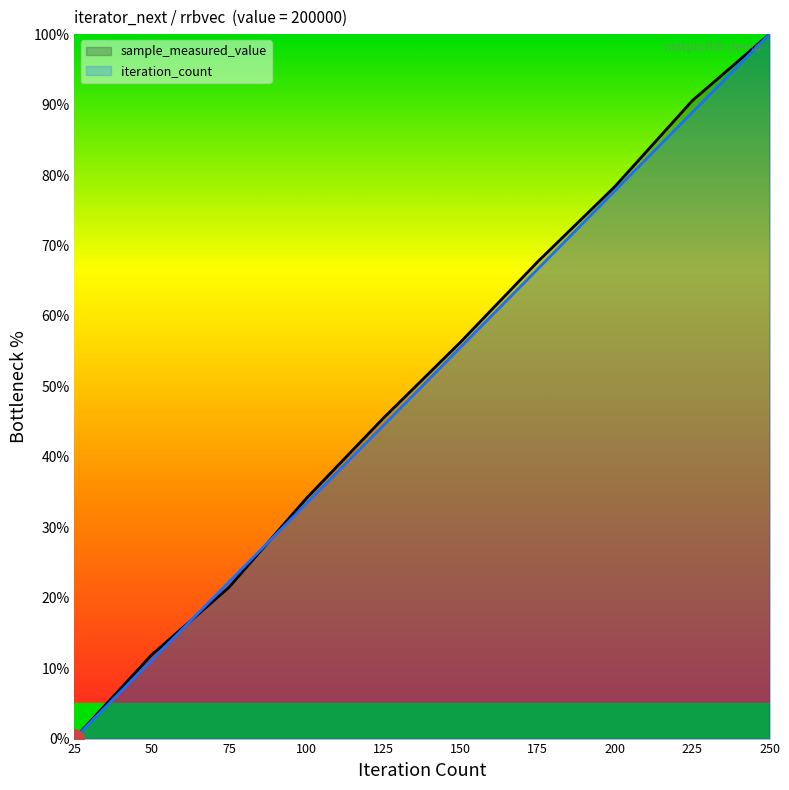

At which label is sample_measured_value closest to 50?

125